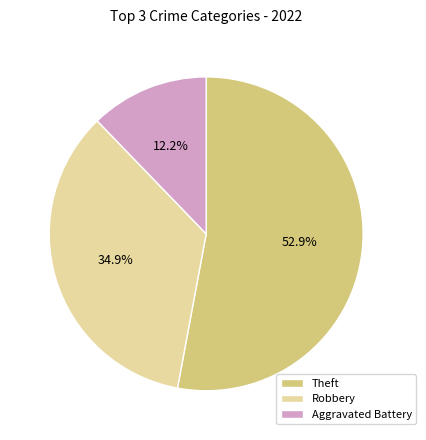

To the nearest percent, what is the difference between the largest and smallest slice percentages?

41%